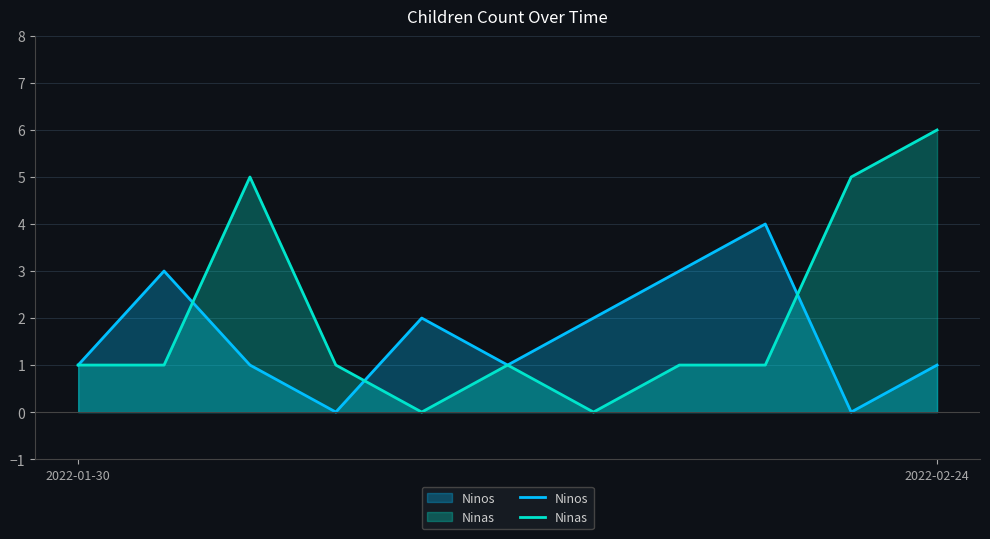

What is the difference between the maximum and minimum values in the Ninas series?

6